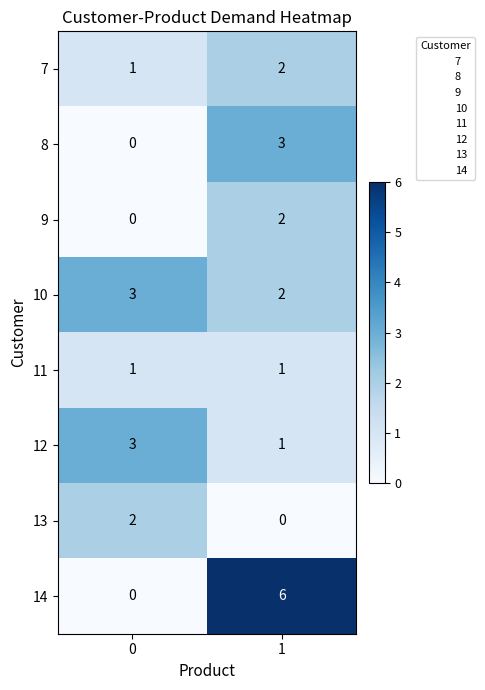

What is the total value across all series at 1?

17